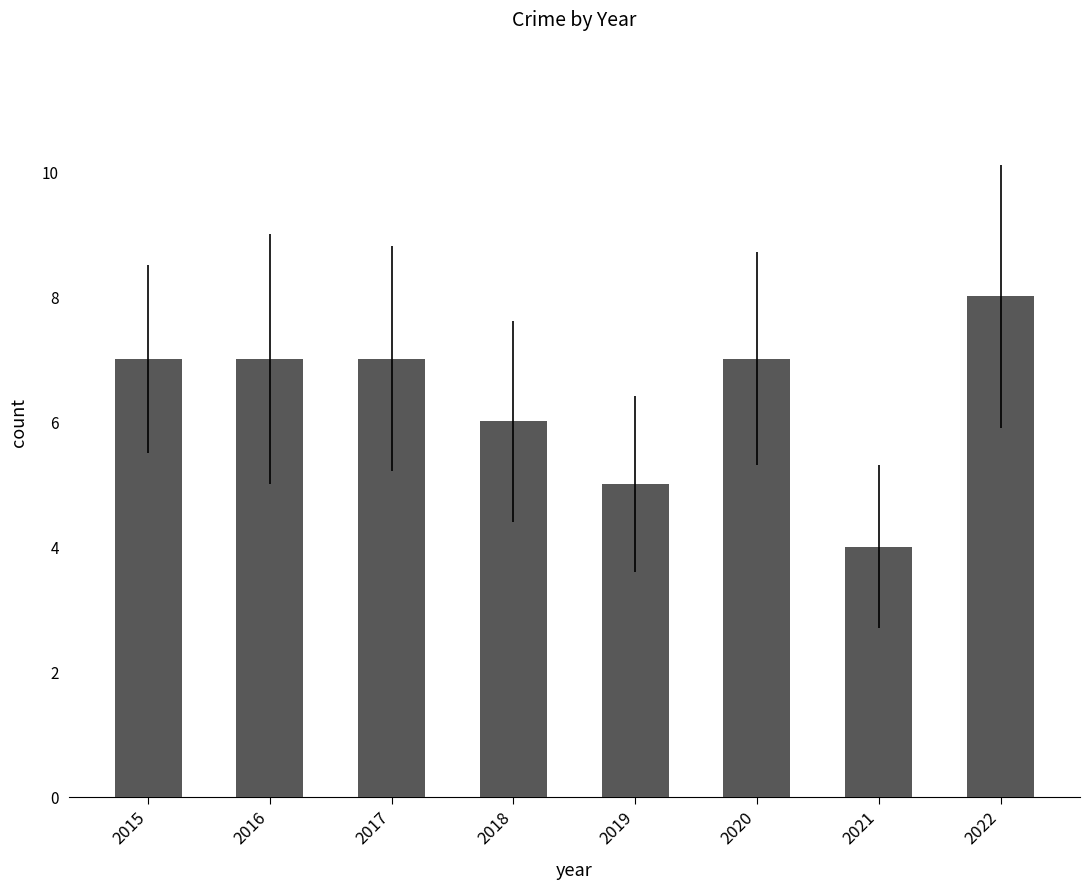

What is the maximum value shown in the chart?

8